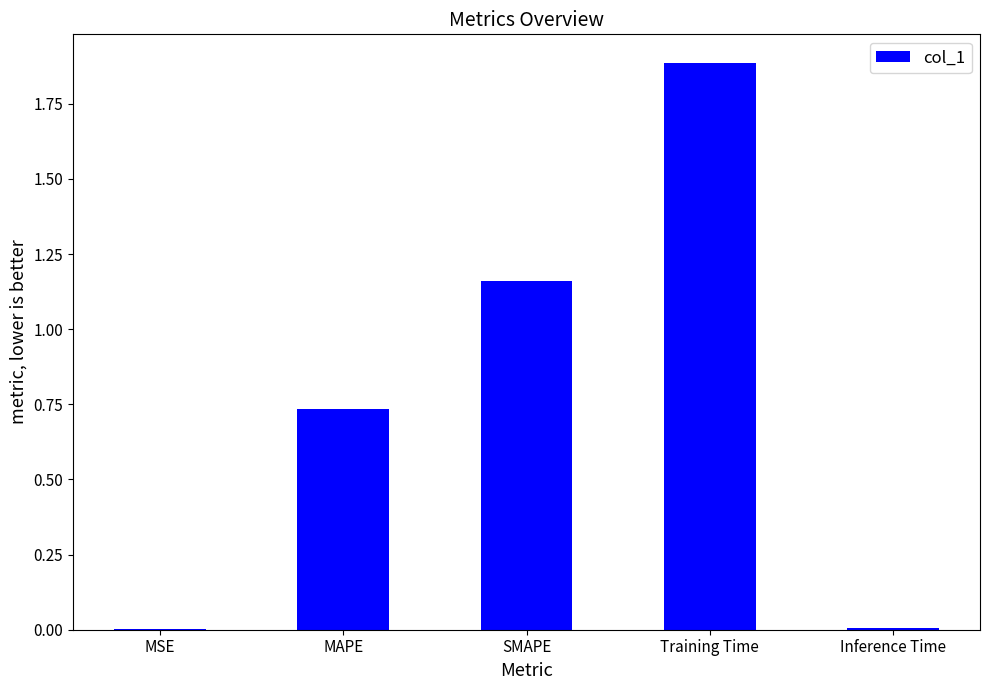

How many categories are shown in the chart?

5